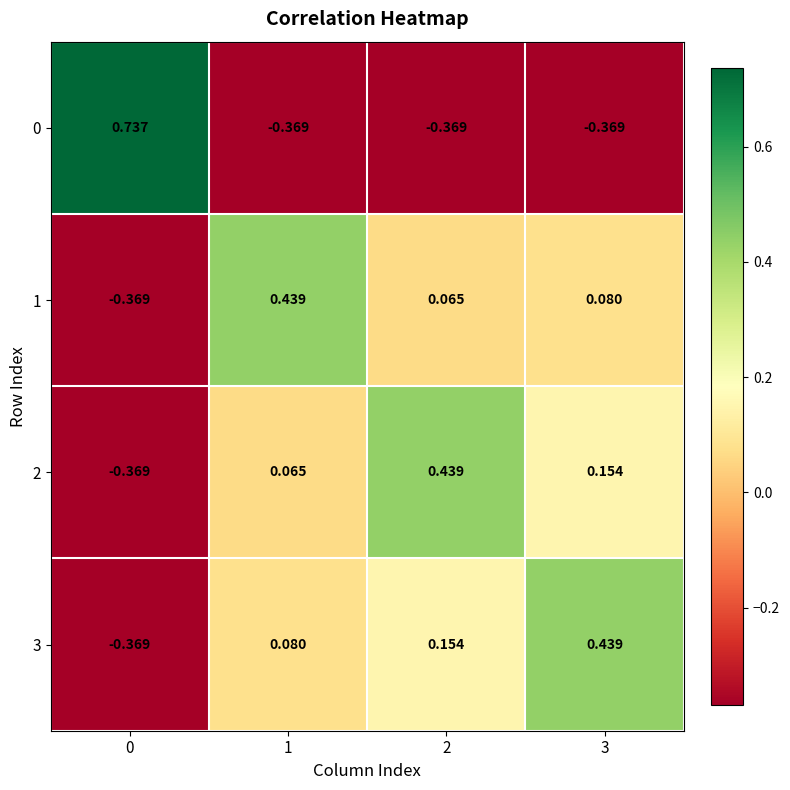

At which category is the sum across all series the highest?

3